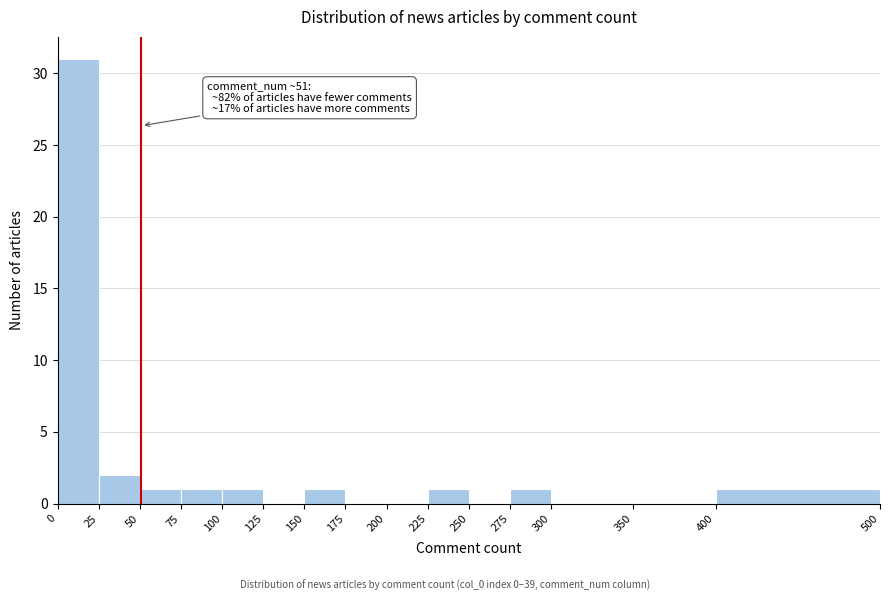

Which range on the x-axis has the tallest bar?

0 to 25